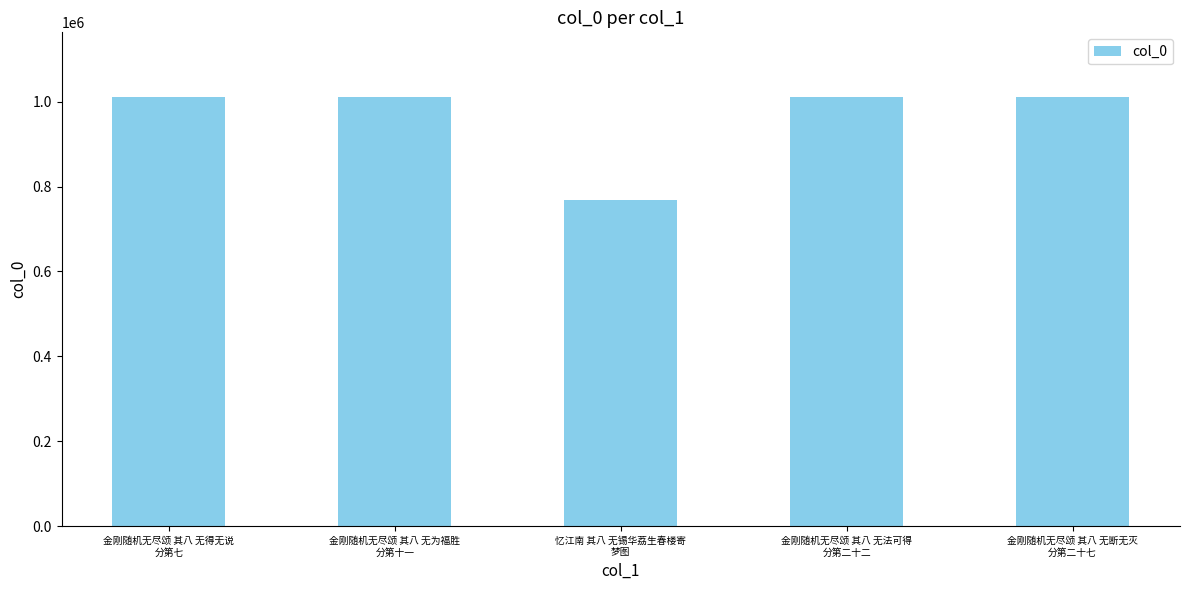

What is the sum of all values?

4813162